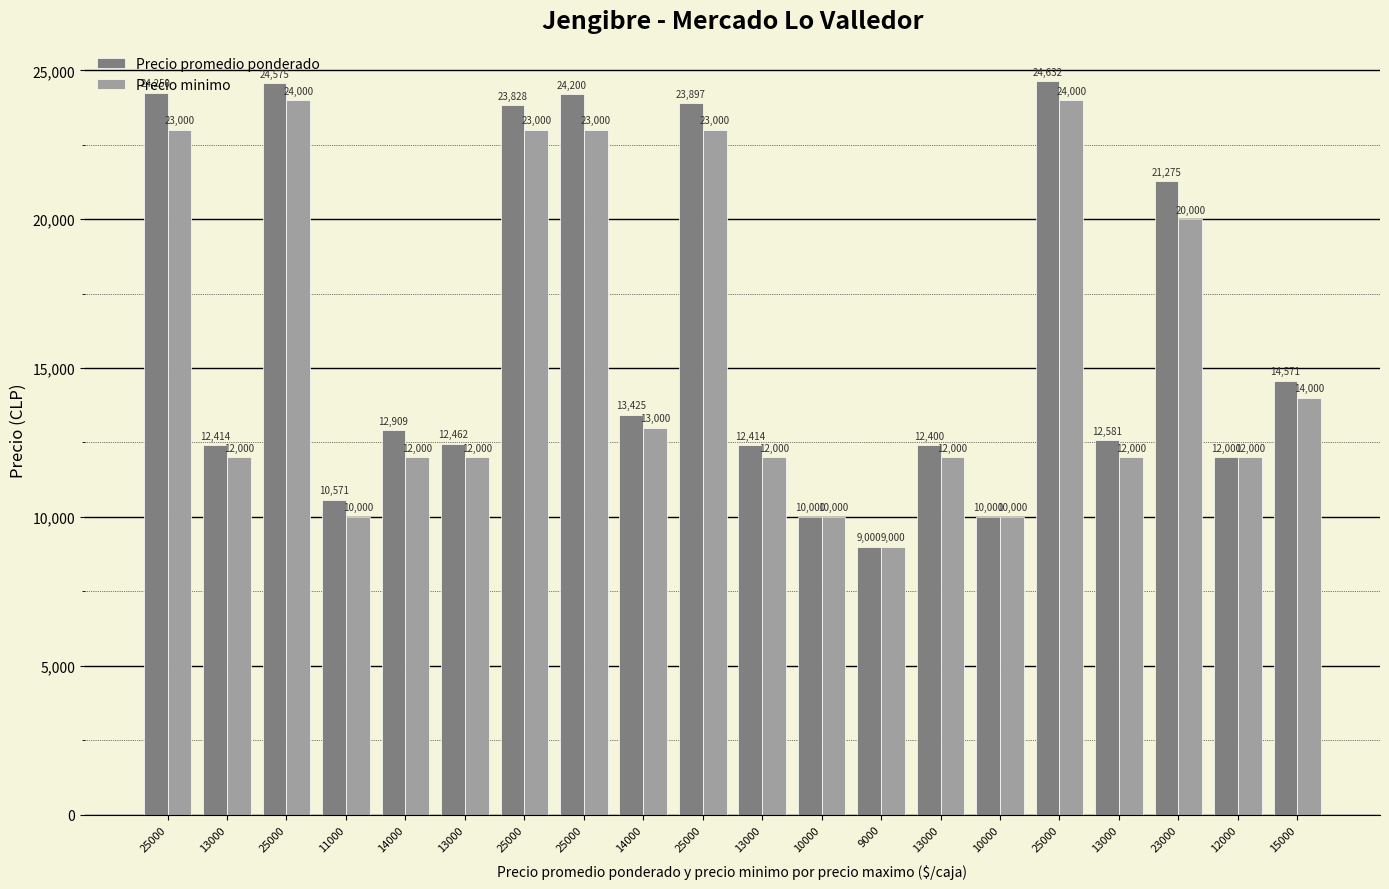

Rank the series by their average value, from highest to lowest.

Precio promedio ponderado, Precio minimo